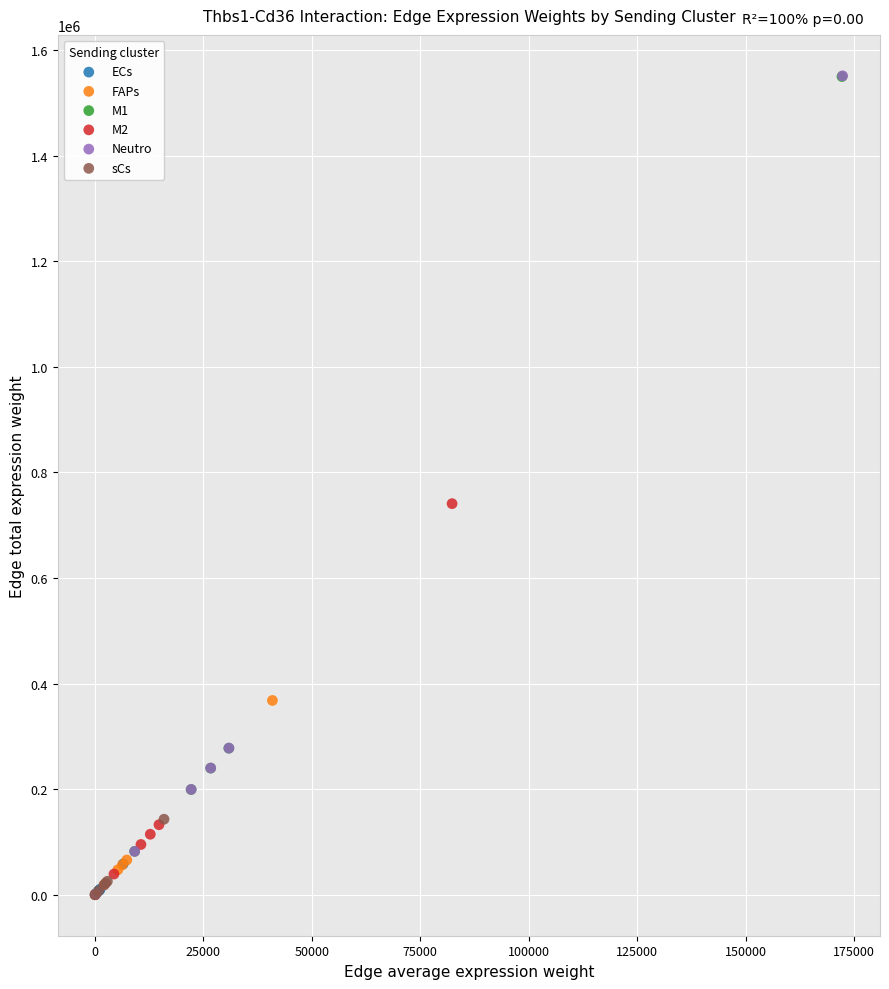

Which series has the widest spread of Y values?

Neutro